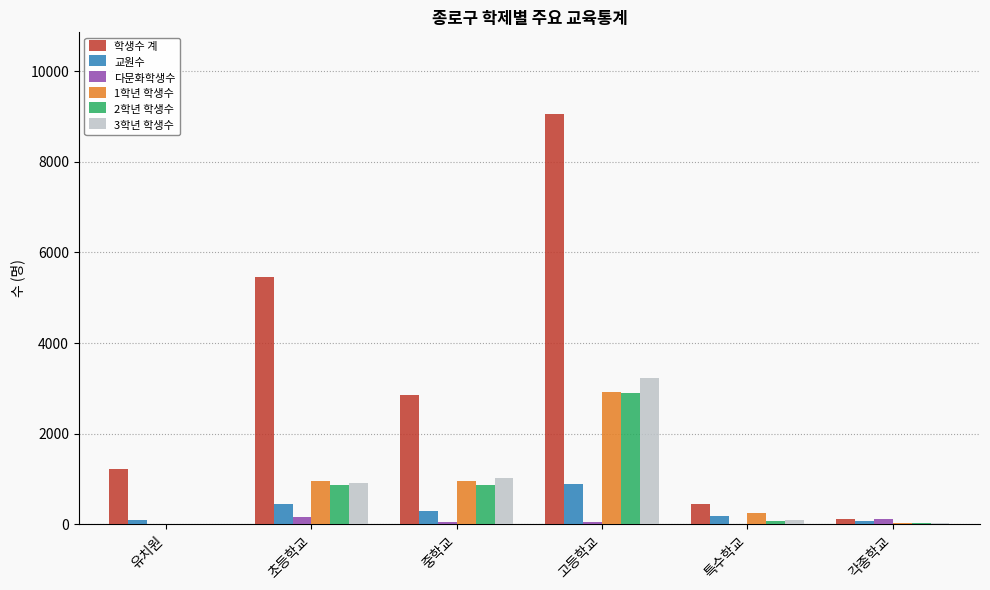

Which series has the widest spread of values?

학생수 계